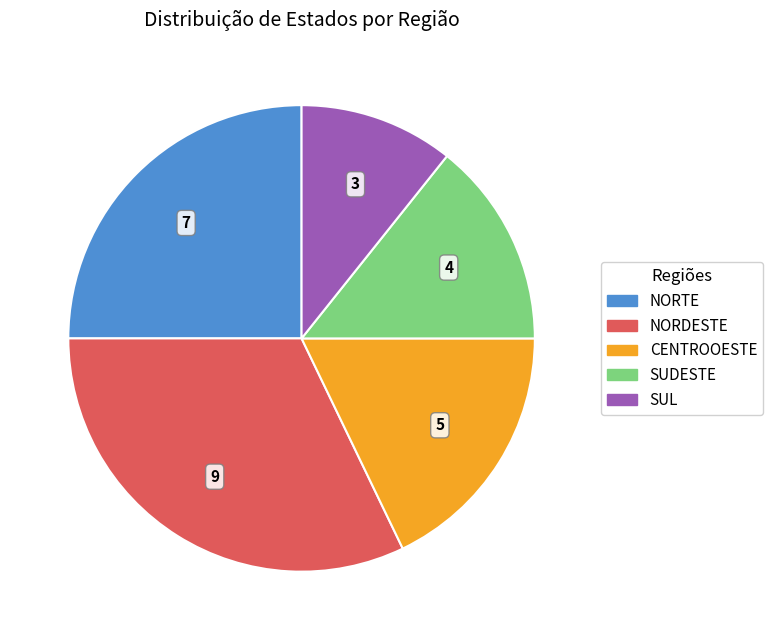

Which has a higher value, NORDESTE or CENTROOESTE?

NORDESTE